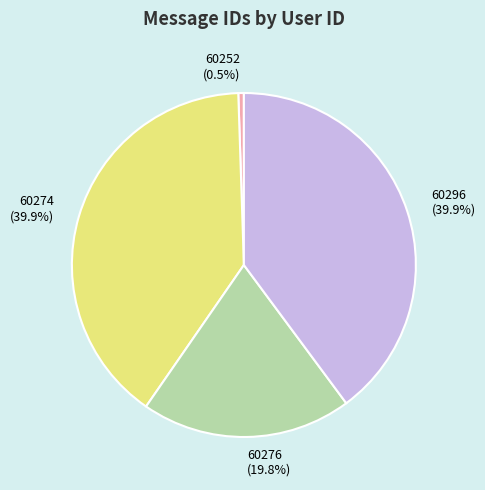

To the nearest percent, what is the difference between the 60276 and 60296 slice percentages?

20%